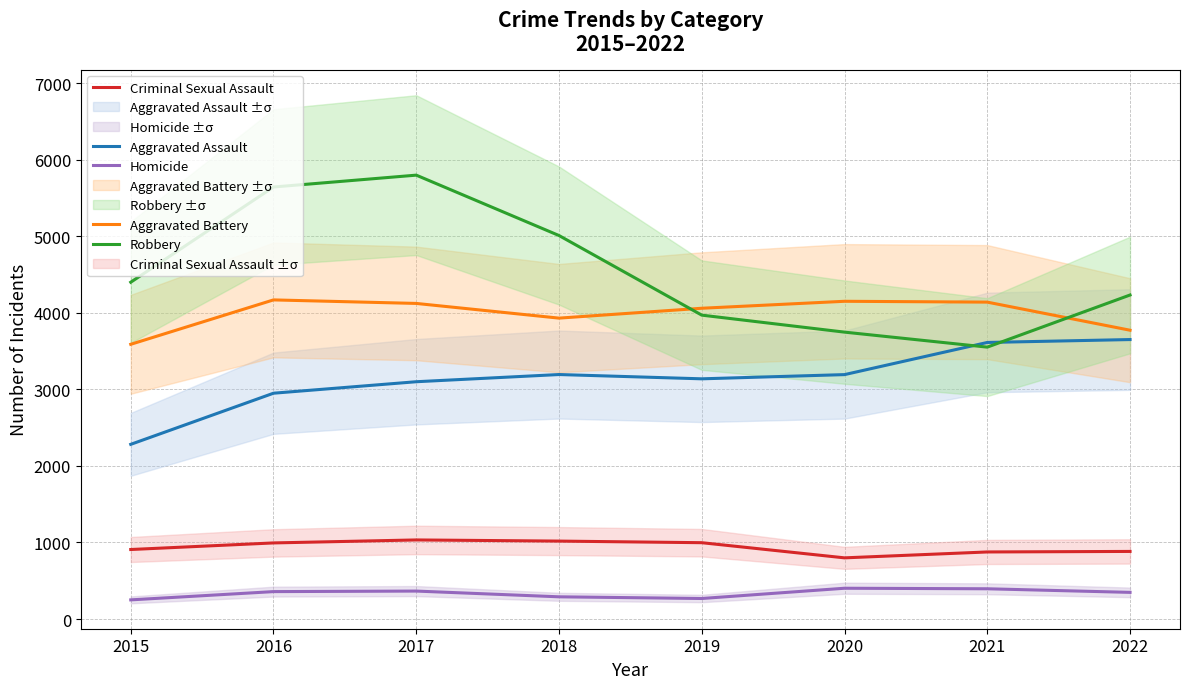

True or false: Aggravated Battery and Homicide intersect in this chart.

False